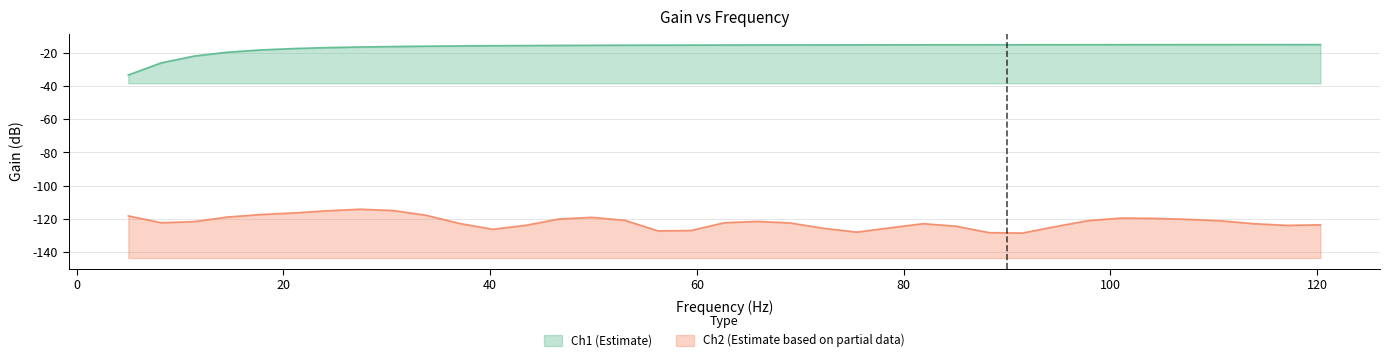

The value of Ch1_Y at 120 is -26.9. True or false?

False